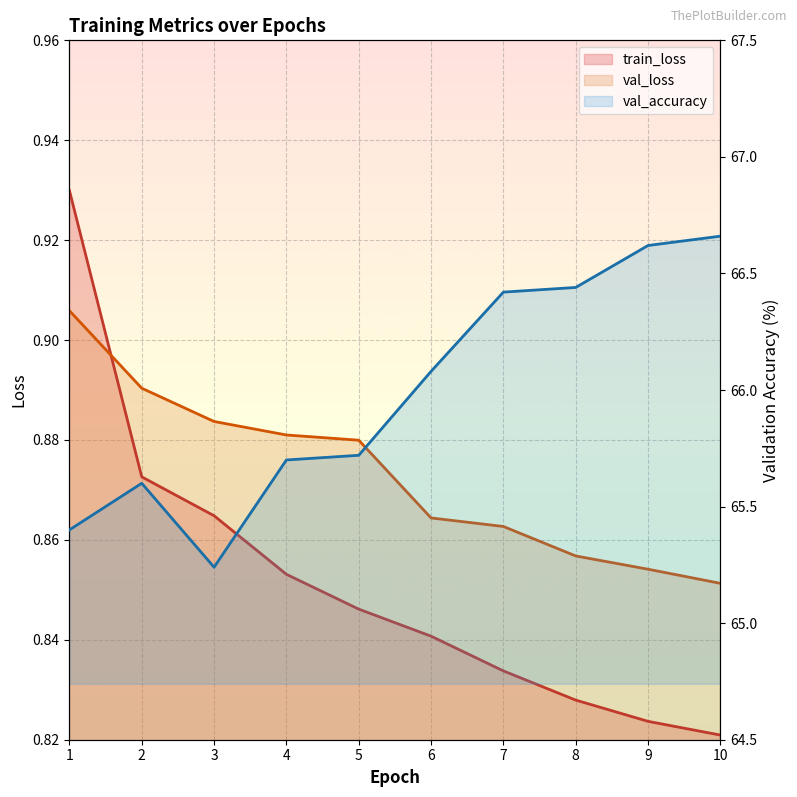

In val_accuracy, how many points are higher than both neighbors (excluding endpoints)?

1